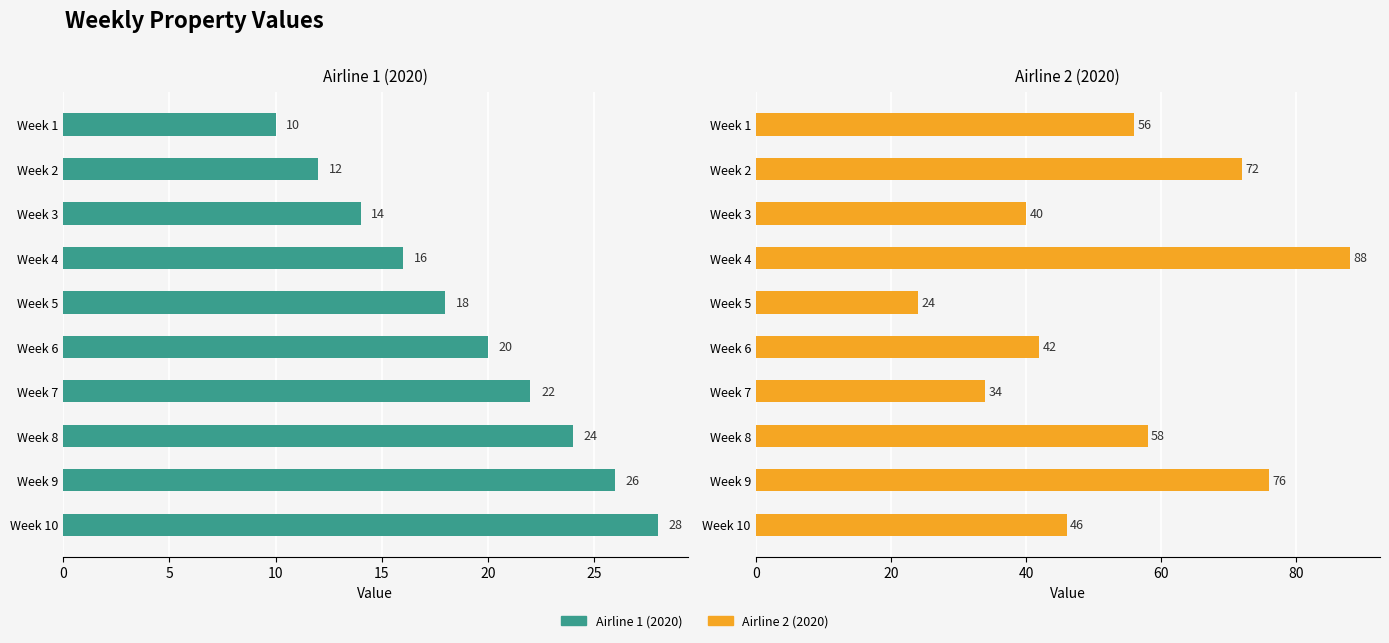

What is the difference between the maximum and minimum values in the Airline 2 (2020) series?

64